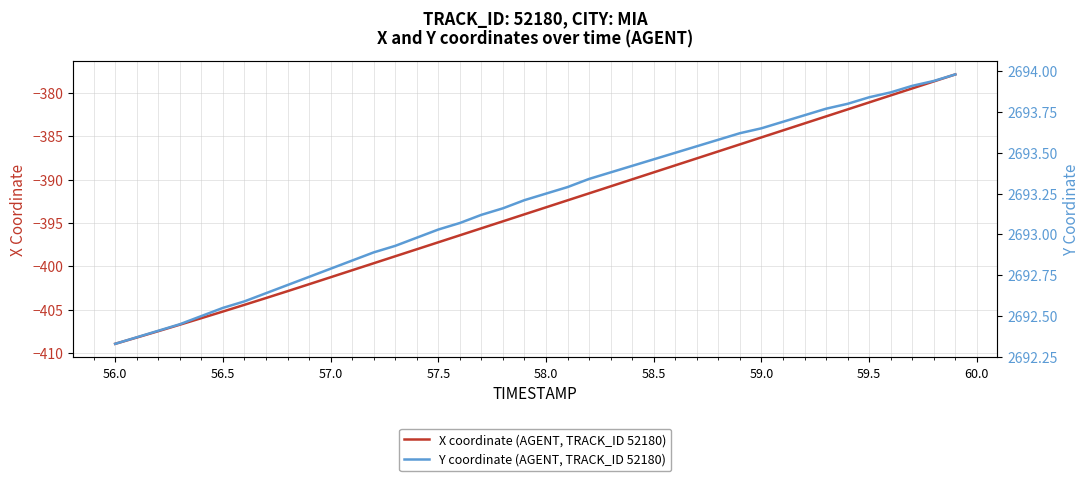

What is the highest value of the X coordinate (AGENT, TRACK_ID 52180) series?

-377.9